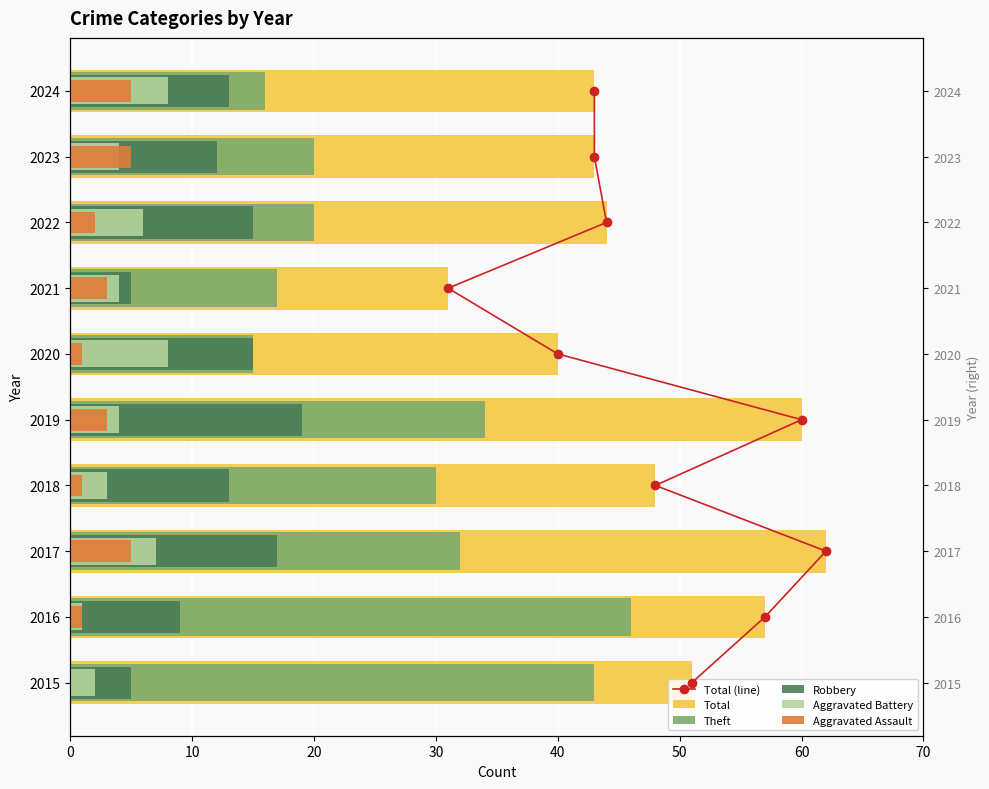

Is it true that Theft equals 43 at 2015?

True